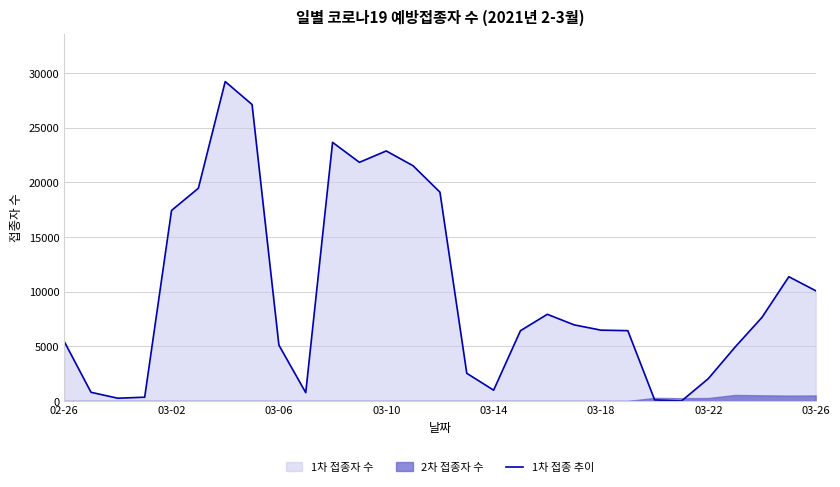

Is it true that the value at 22 is 69?

False